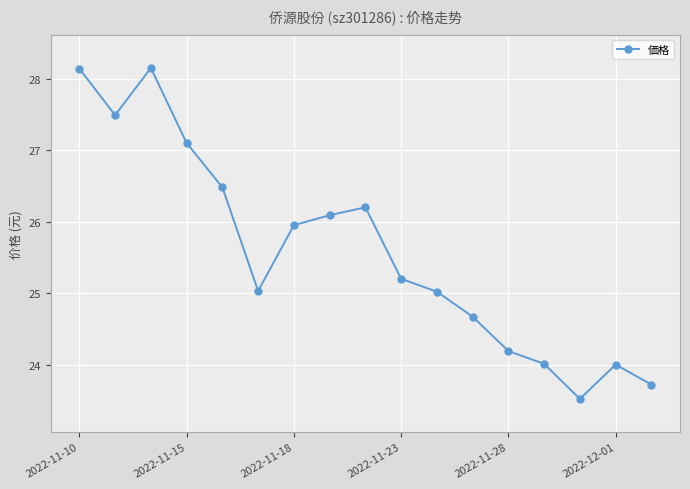

What is the average value?

25.6